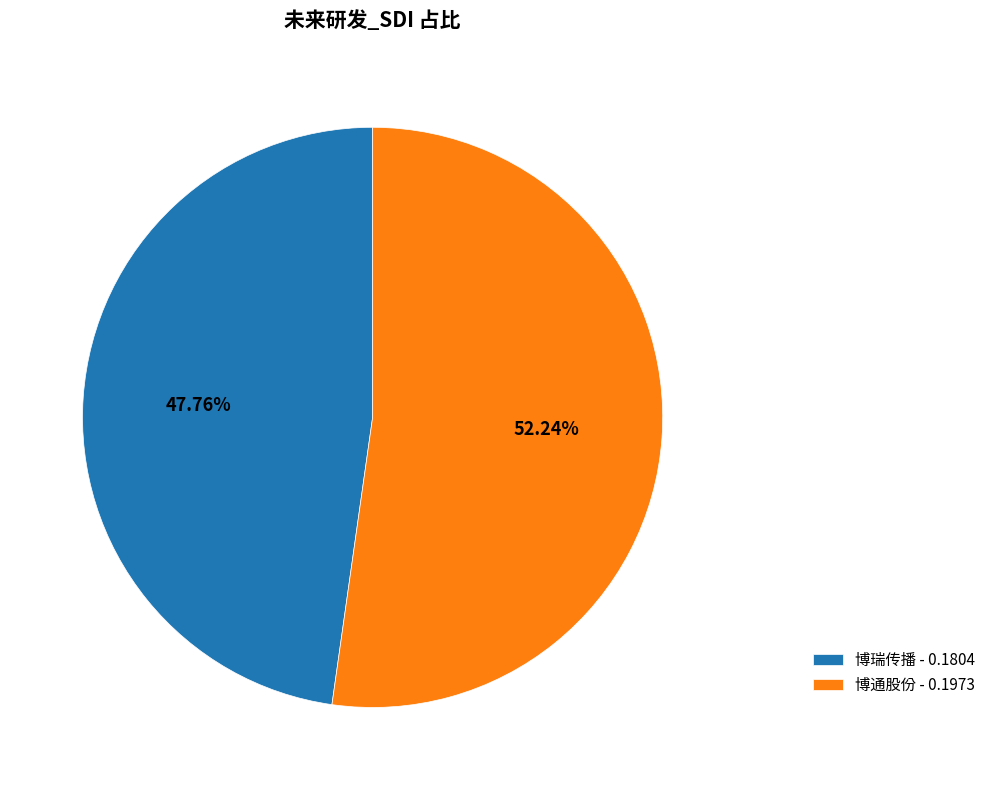

Does any single category account for the majority?

Yes